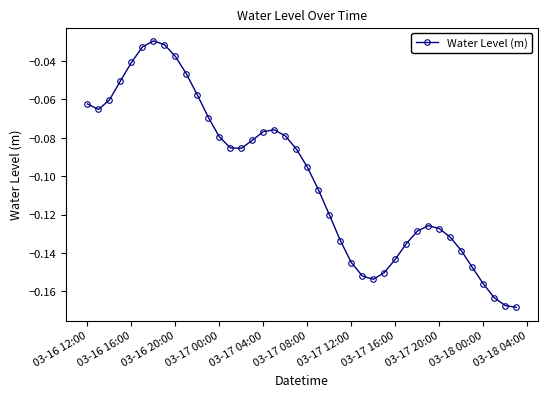

What is the sum of all values?

-4.0